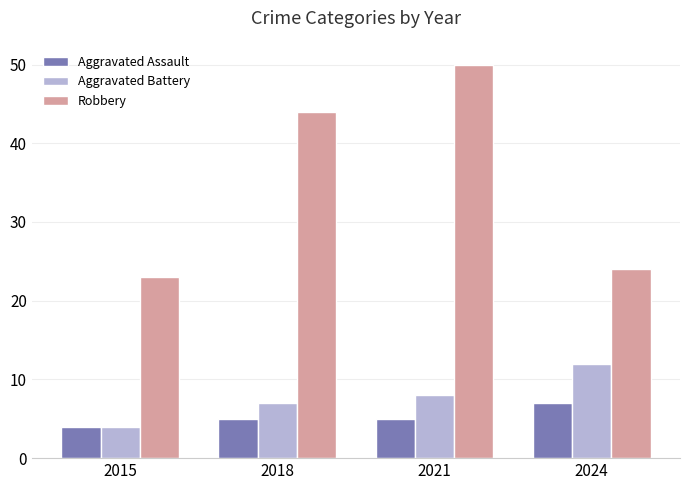

Count the number of categories in the chart.

4